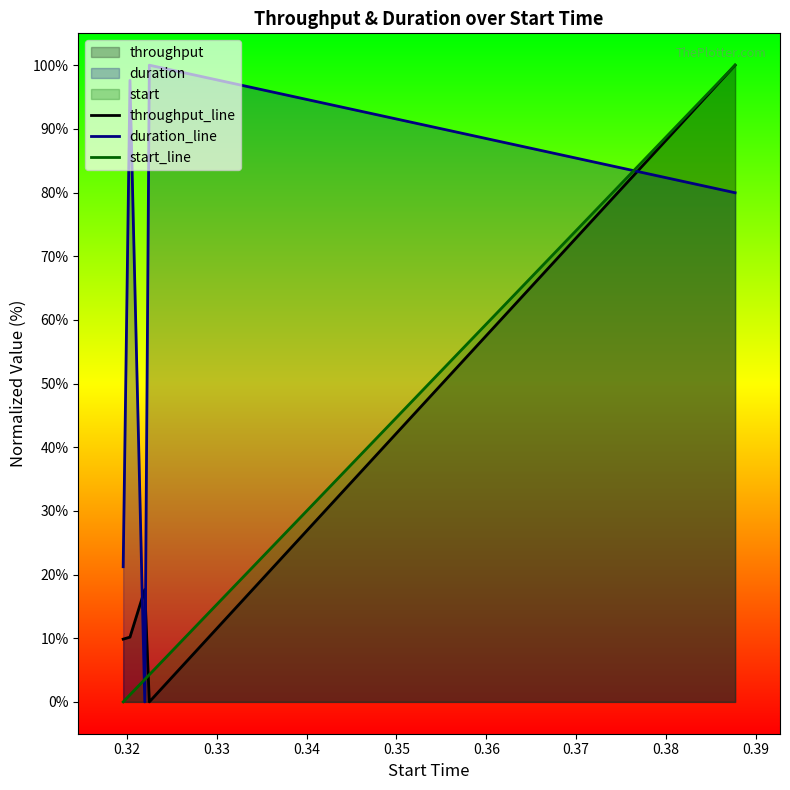

How many lines are shown in the chart?

3